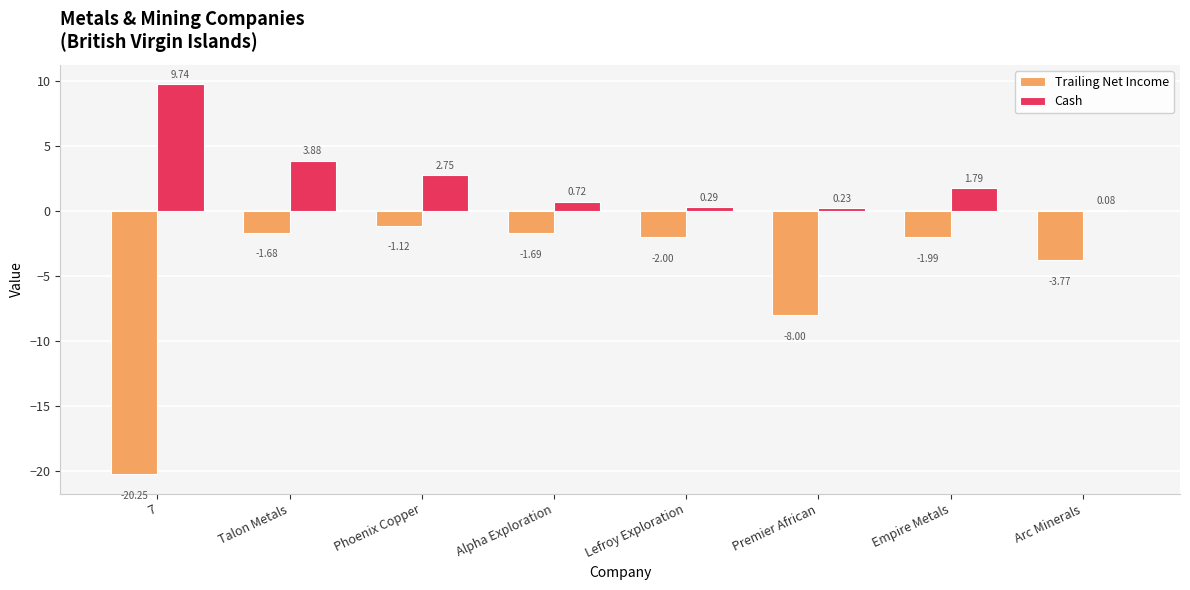

Count the number of data series in this chart.

2